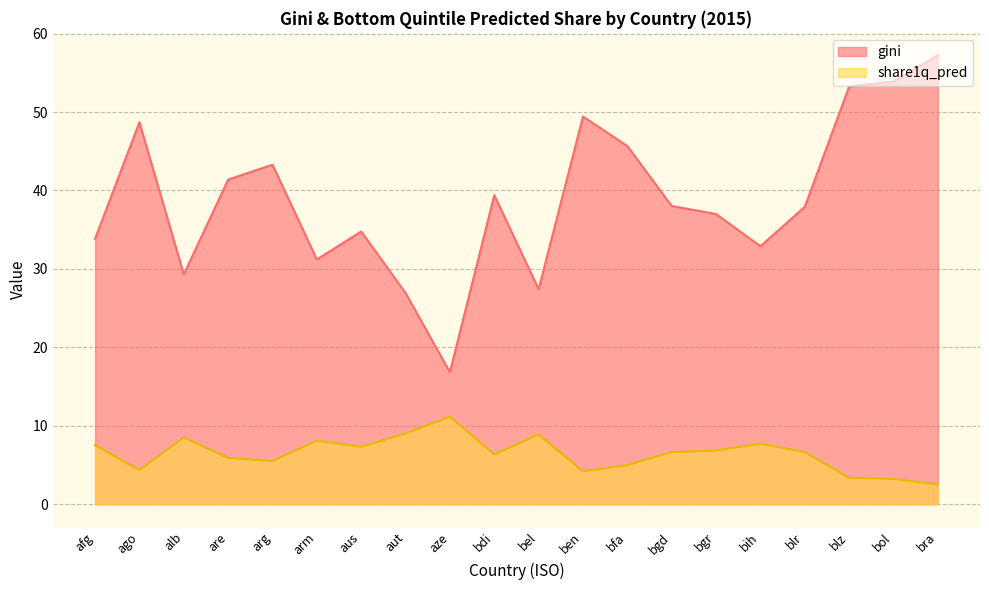

Which series has the widest spread of values?

gini